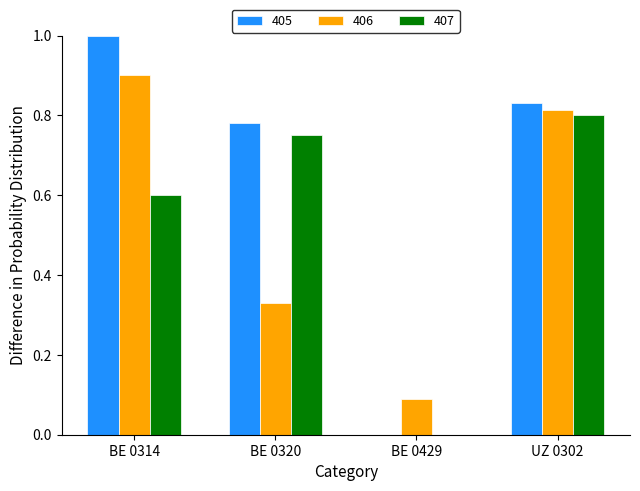

Is the value of 407 at BE 0429 greater than the value of 405 at BE 0314?

No